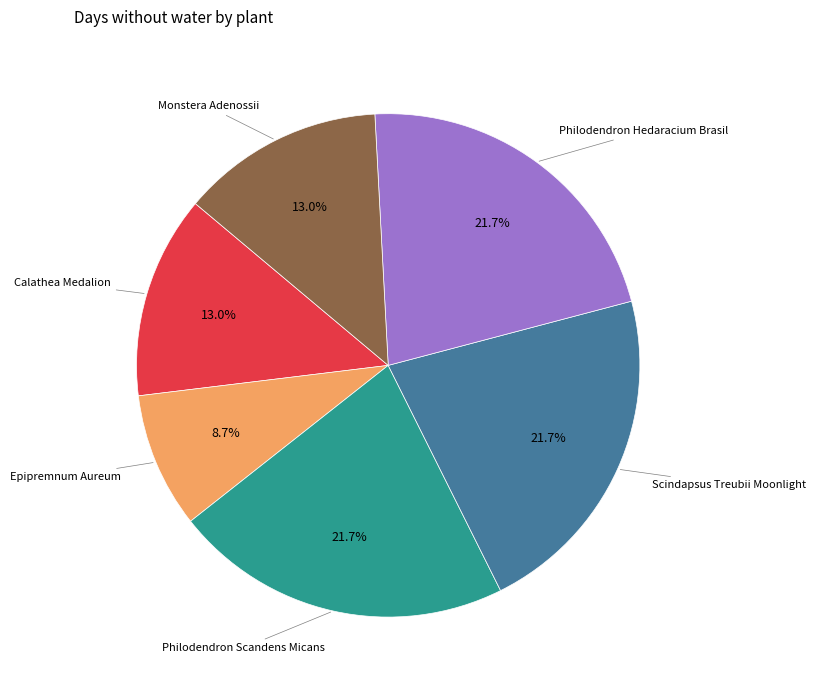

Is the sum of Philodendron Scandens Micans and Epipremnum Aureum greater than half?

No